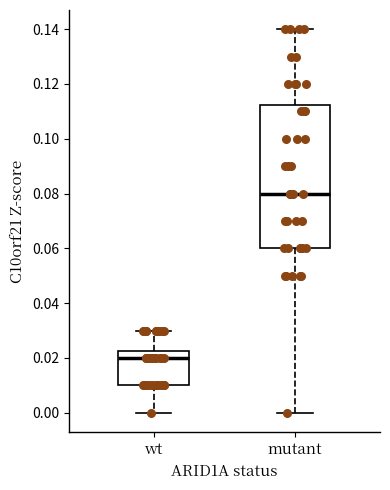

Reading left to right, read every box against the y-axis: the position of its median line, the range the box covers, and the ends of its whiskers. The values are not printed on the chart, so give them approximately, as read against the axis.

wt: median 0.020, box 0.010 to 0.022, whiskers 0.000 to 0.030
mutant: median 0.080, box 0.060 to 0.112, whiskers 0.000 to 0.140